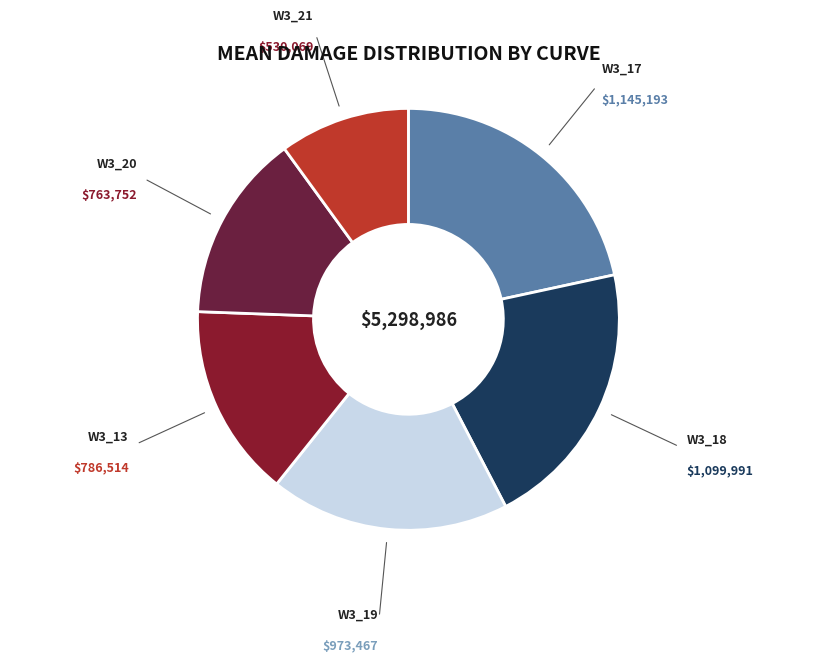

What is the ratio of the value at W3_19 to the value at W3_21?

1.8